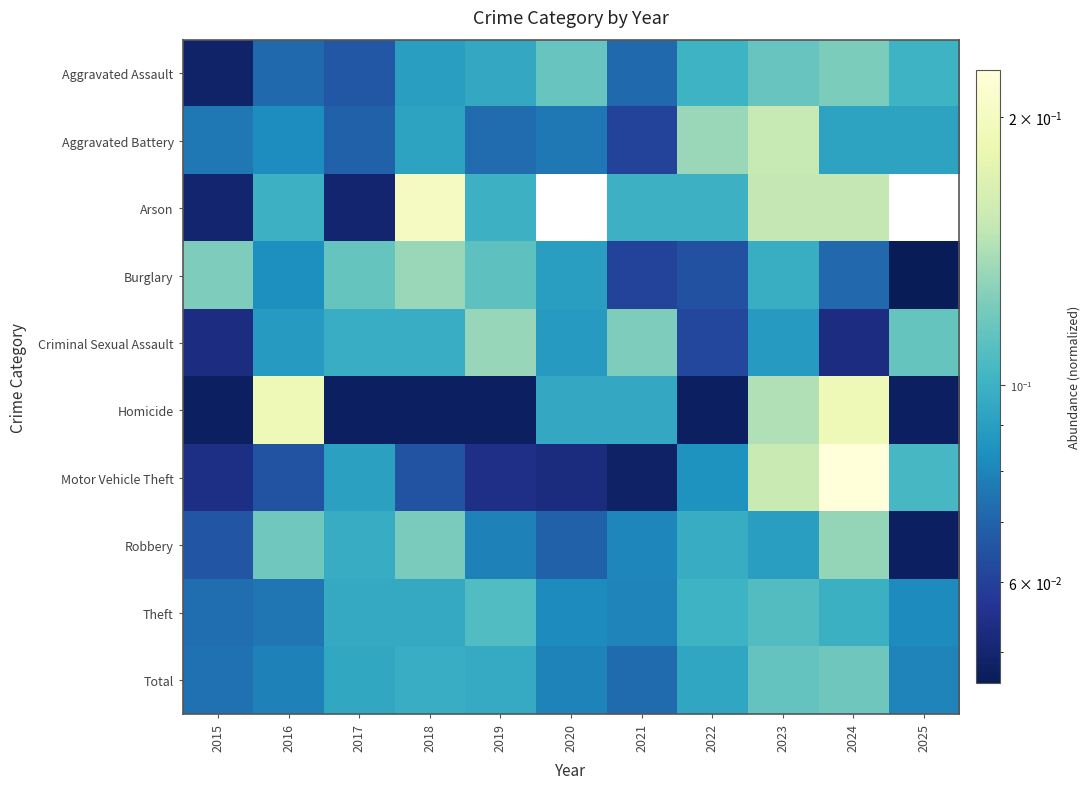

Reading left to right, transcribe all the data shown in this chart.

Aggravated Assault: 2015=0.0	2016=0.1	2017=0.1	2018=0.1	2019=0.1	2020=0.1	2021=0.1	2022=0.1	2023=0.1	2024=0.1	2025=0.1
Aggravated Battery: 2015=0.1	2016=0.1	2017=0.1	2018=0.1	2019=0.1	2020=0.1	2021=0.1	2022=0.1	2023=0.2	2024=0.1	2025=0.1
Arson: 2015=0.1	2016=0.1	2017=0.1	2018=0.2	2019=0.1	2020=0.0	2021=0.1	2022=0.1	2023=0.1	2024=0.1	2025=0.0
Burglary: 2015=0.1	2016=0.1	2017=0.1	2018=0.1	2019=0.1	2020=0.1	2021=0.1	2022=0.1	2023=0.1	2024=0.1	2025=0.0
Criminal Sexual Assault: 2015=0.1	2016=0.1	2017=0.1	2018=0.1	2019=0.1	2020=0.1	2021=0.1	2022=0.1	2023=0.1	2024=0.1	2025=0.1
Homicide: 2015=0.0	2016=0.2	2017=0.0	2018=0.0	2019=0.0	2020=0.1	2021=0.1	2022=0.0	2023=0.1	2024=0.2	2025=0.0
Motor Vehicle Theft: 2015=0.1	2016=0.1	2017=0.1	2018=0.1	2019=0.1	2020=0.1	2021=0.0	2022=0.1	2023=0.2	2024=0.2	2025=0.1
Robbery: 2015=0.1	2016=0.1	2017=0.1	2018=0.1	2019=0.1	2020=0.1	2021=0.1	2022=0.1	2023=0.1	2024=0.1	2025=0.0
Theft: 2015=0.1	2016=0.1	2017=0.1	2018=0.1	2019=0.1	2020=0.1	2021=0.1	2022=0.1	2023=0.1	2024=0.1	2025=0.1
Total: 2015=0.1	2016=0.1	2017=0.1	2018=0.1	2019=0.1	2020=0.1	2021=0.1	2022=0.1	2023=0.1	2024=0.1	2025=0.1